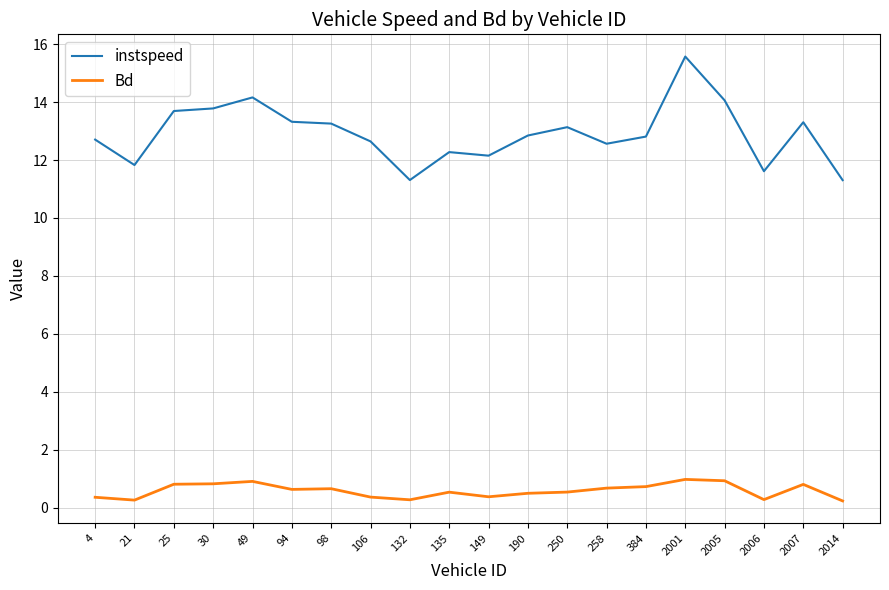

What is the average value of the instspeed series?

12.9